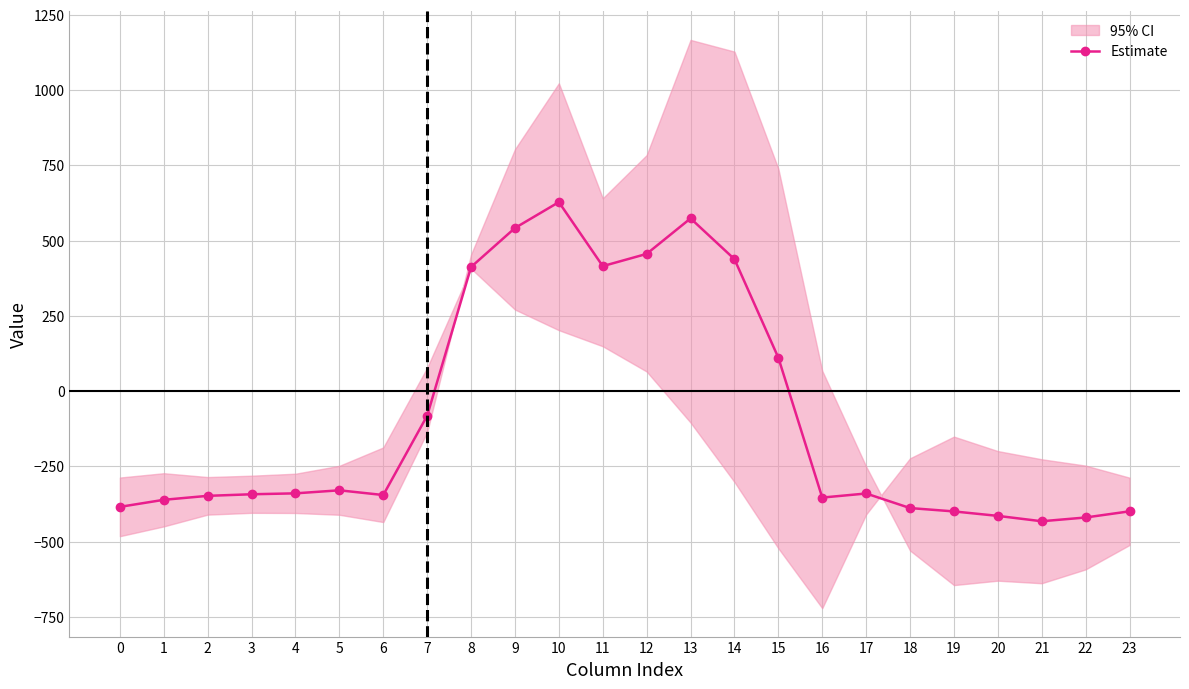

How many data points in Estimate are less than -340?

13